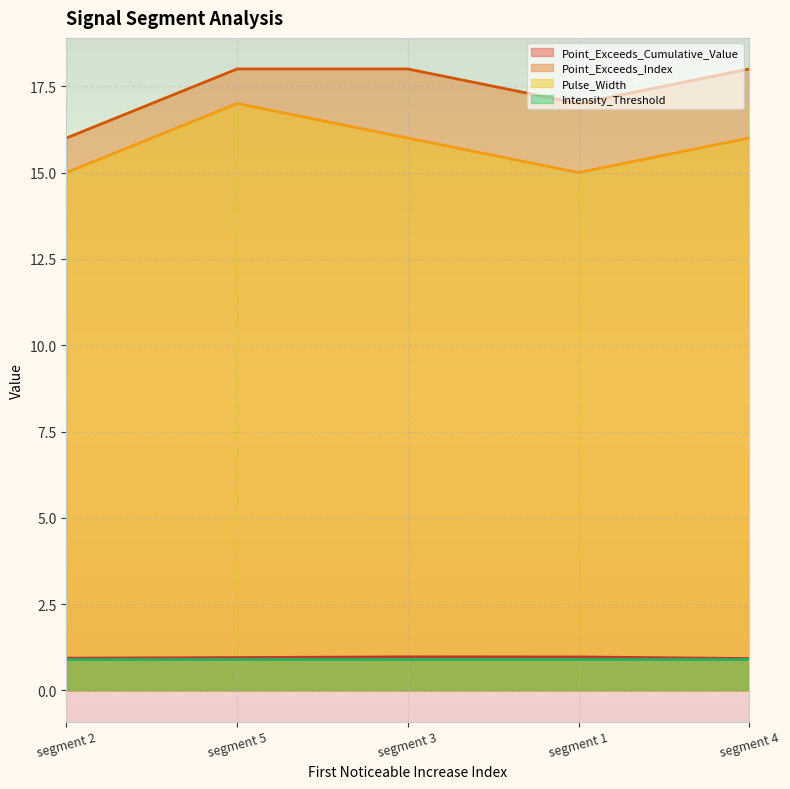

True or false: Pulse_Width and Point_Exceeds_Cumulative_Value intersect in this chart.

False